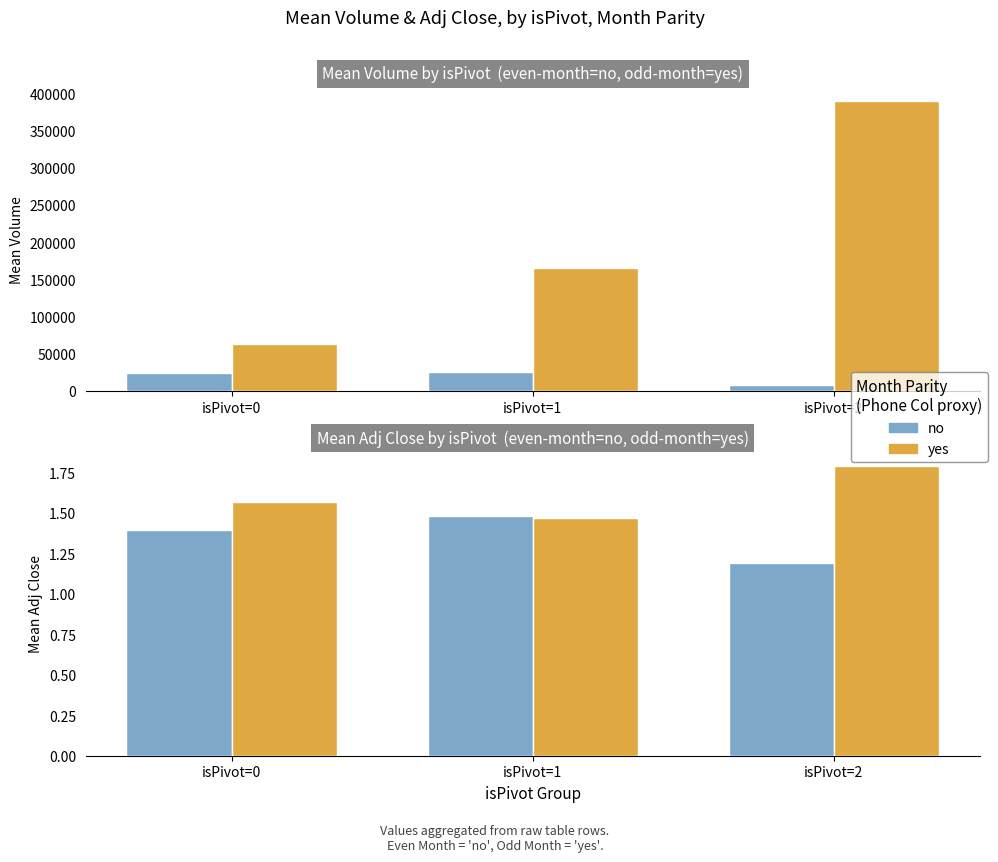

What are all the series names shown in the legend?

no, yes